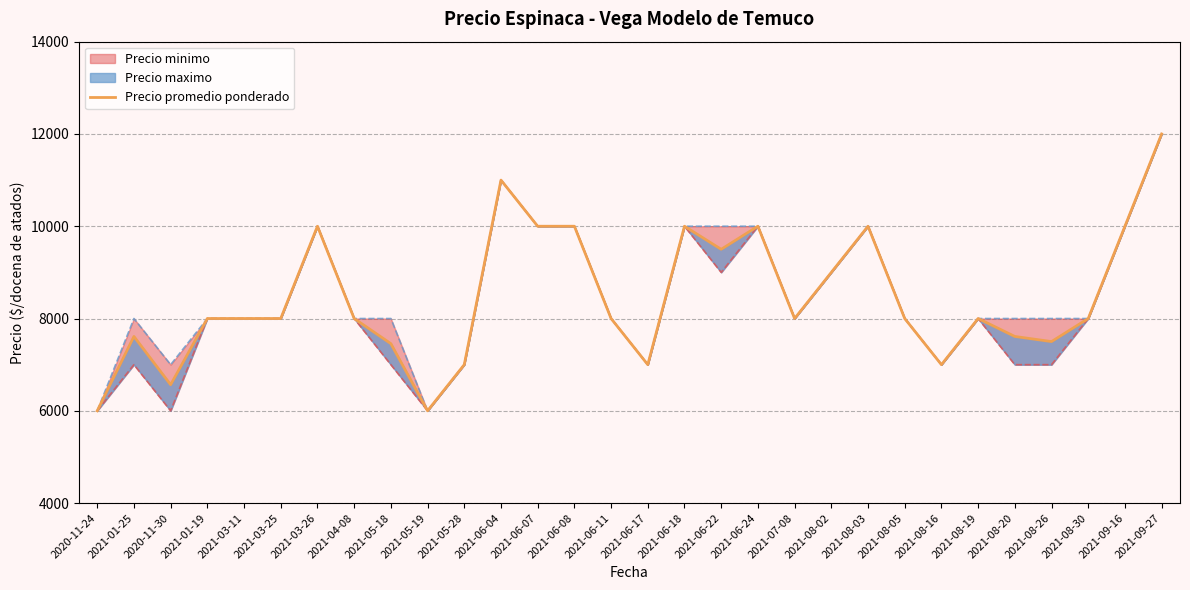

How many interior local valleys (lower than both neighbors) does the data have?

7